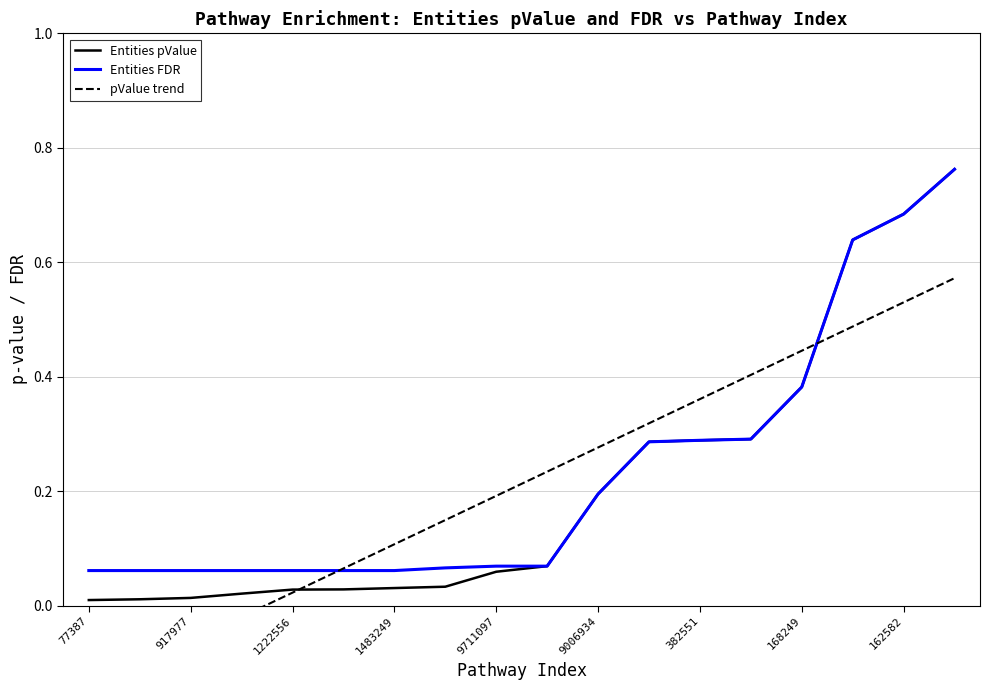

Count the number of data series in this chart.

3